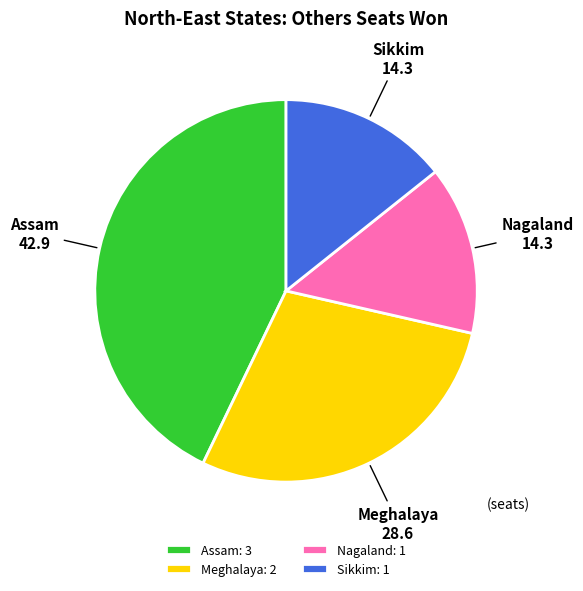

The Assam slice represents 43% of the pie. True or false?

True